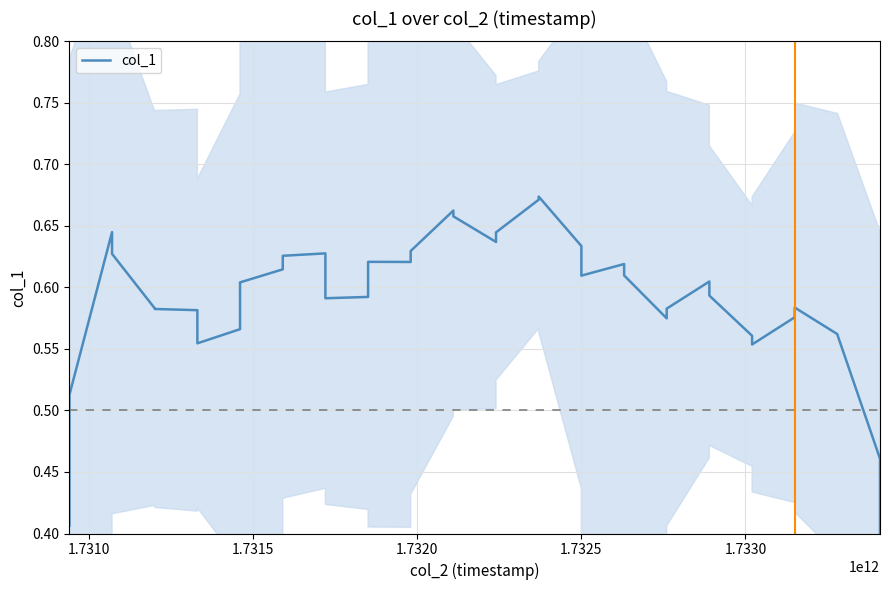

The value at 15 is 0.9. True or false?

False